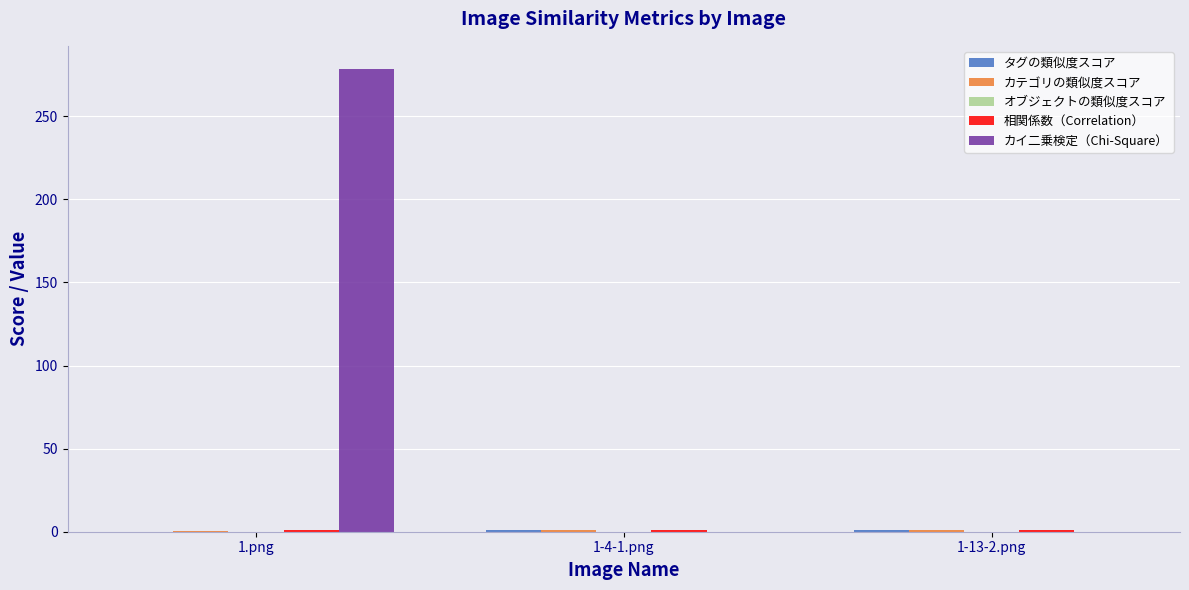

At which category is the sum across all series the highest?

1.png